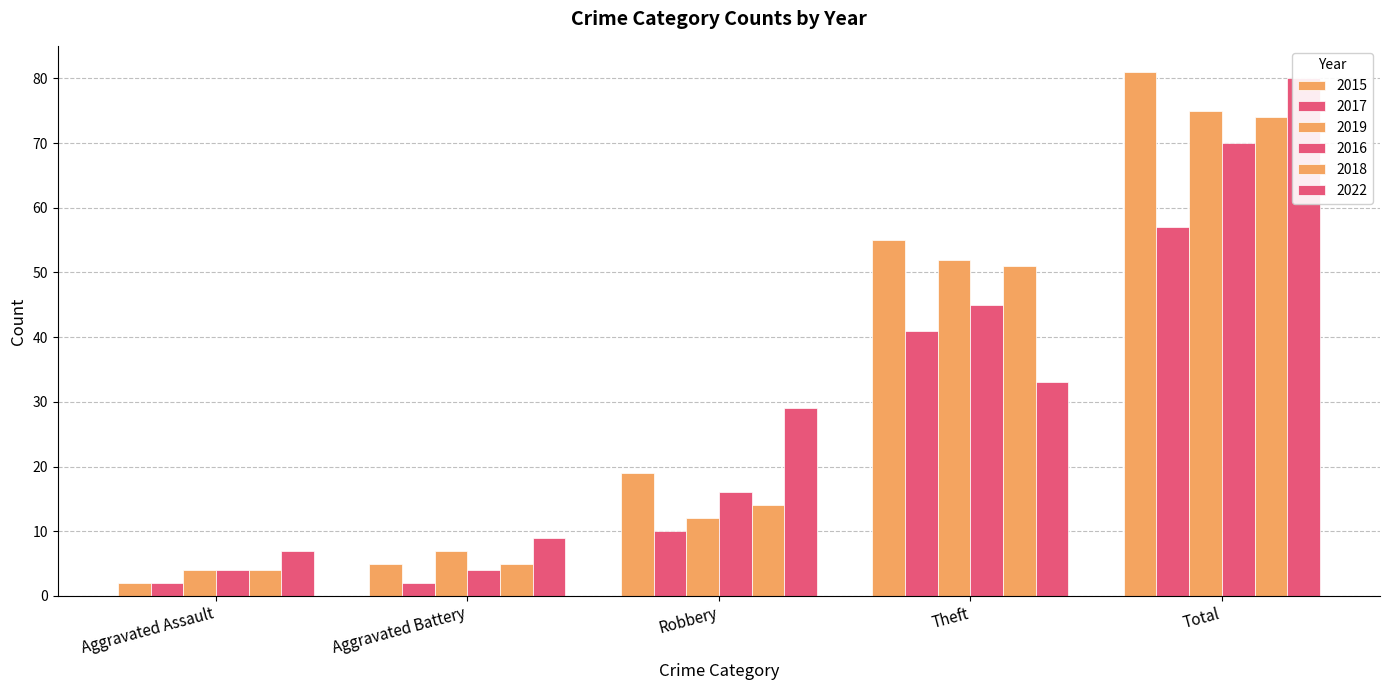

Reading left to right, transcribe all the data shown in this chart.

2015: 2	5	19	55	81
2017: 2	2	10	41	57
2019: 4	7	12	52	75
2016: 4	4	16	45	70
2018: 4	5	14	51	74
2022: 7	9	29	33	80